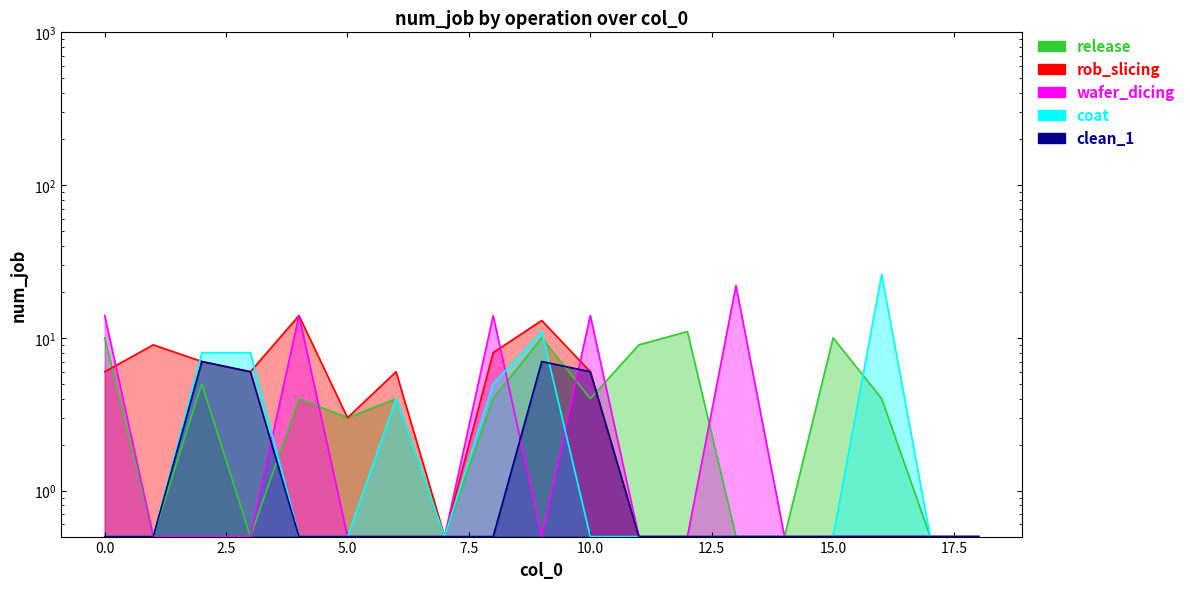

How many data points in release are less than 4?

8